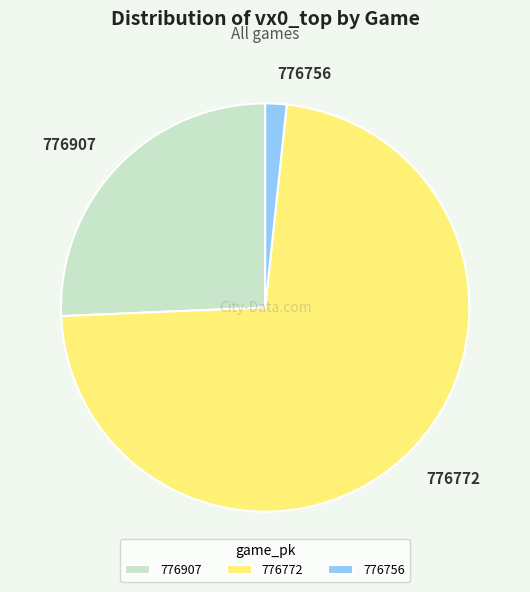

True or false: 776772 accounts for 73% of the total.

True